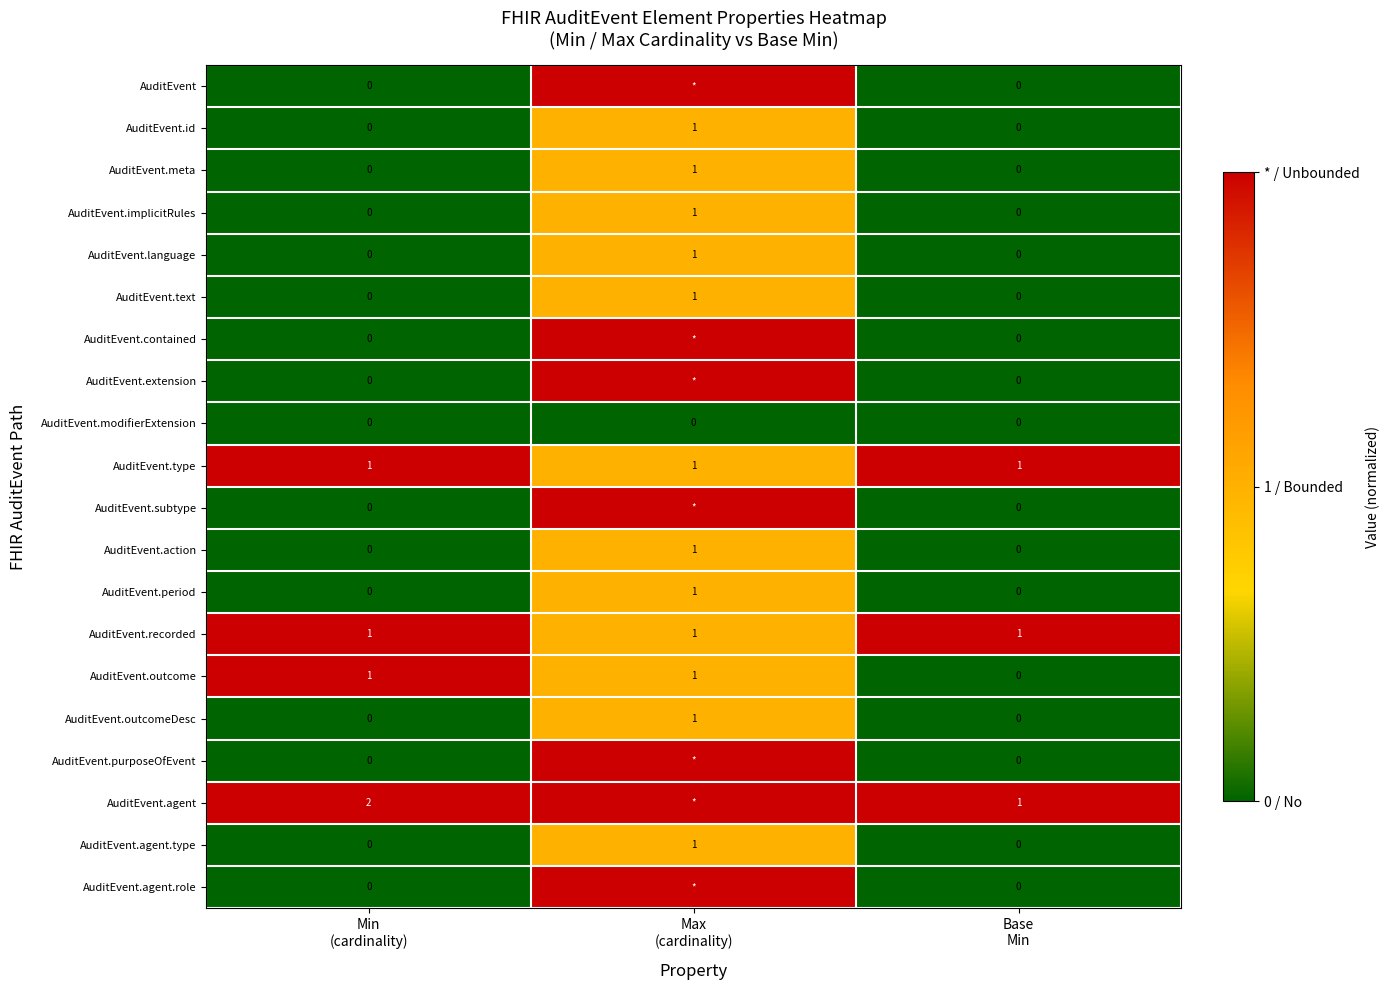

Count the AuditEvent.language values in the range 0 to 1.

3